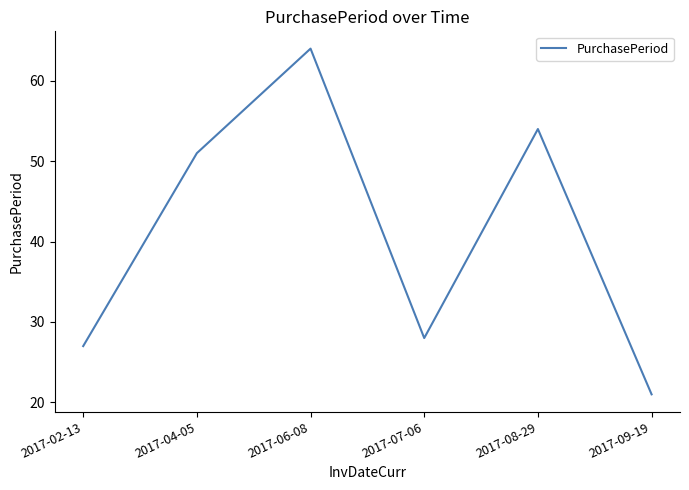

Which has a higher value, 2017-06-08 or 2017-04-05?

2017-06-08